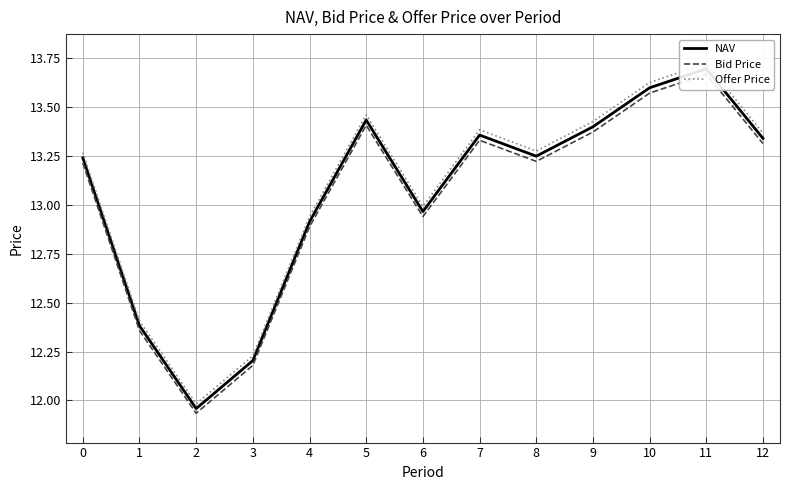

At which category does the chart reach its minimum across all series?

2